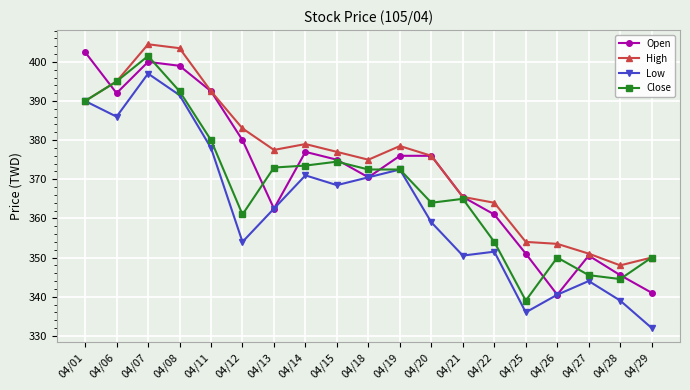

Does the chart display data point markers on the line(s)?

Yes